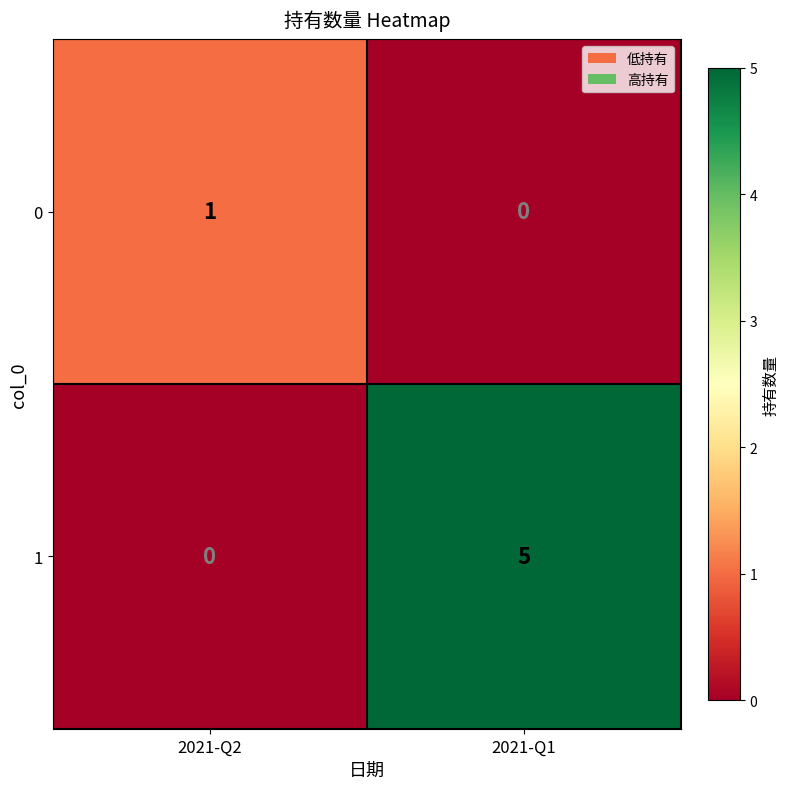

What is the difference between the 1 values at 2021-Q2 and 2021-Q1?

5